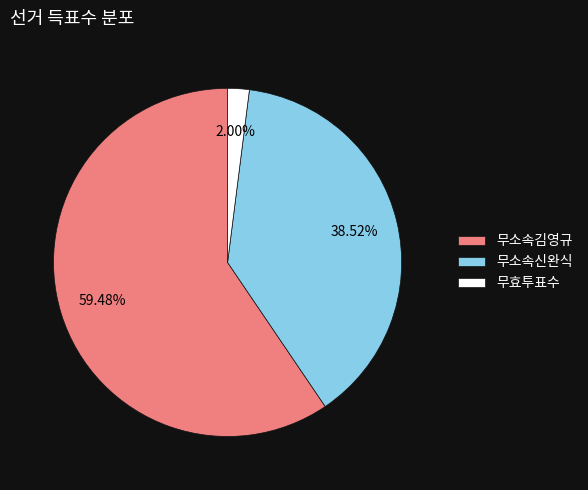

How many slices are in this pie chart?

3